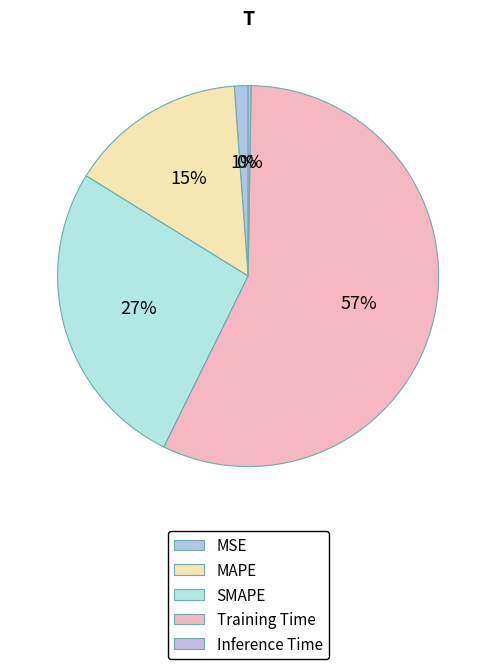

To the nearest percent, what is the average slice percentage?

20%